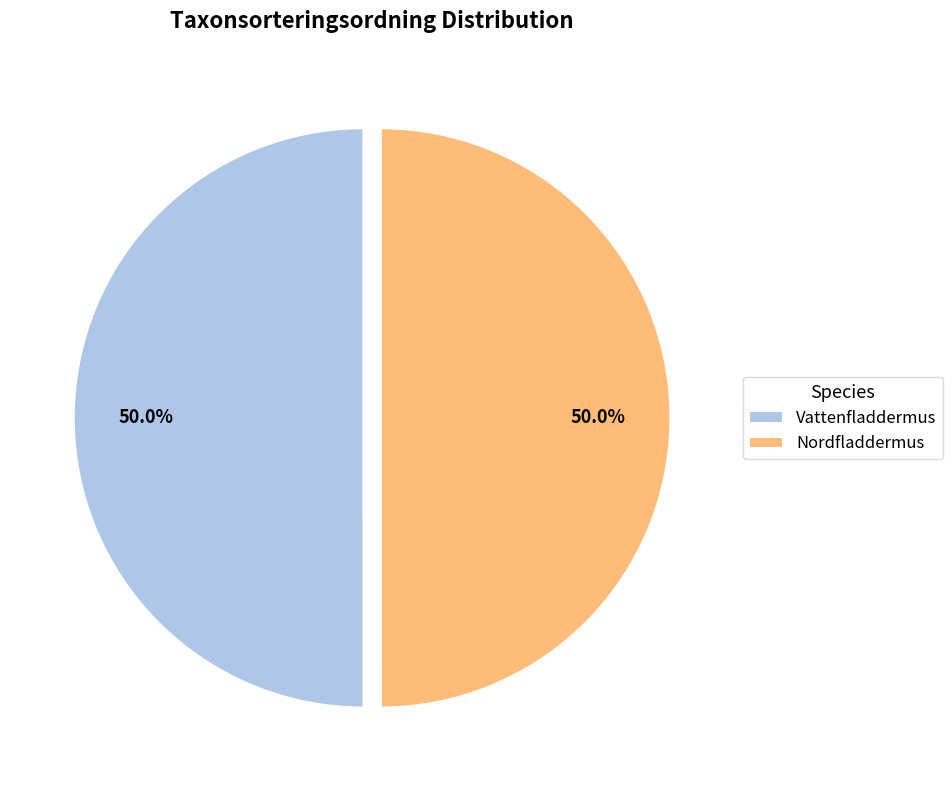

What is the ratio of the value at Nordfladdermus to the value at Vattenfladdermus?

1.0